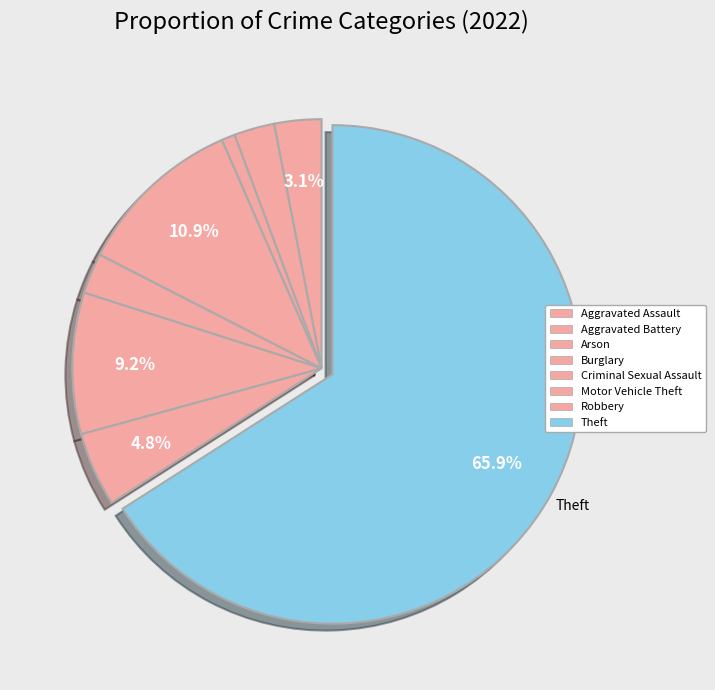

How many segments does this pie chart have?

8